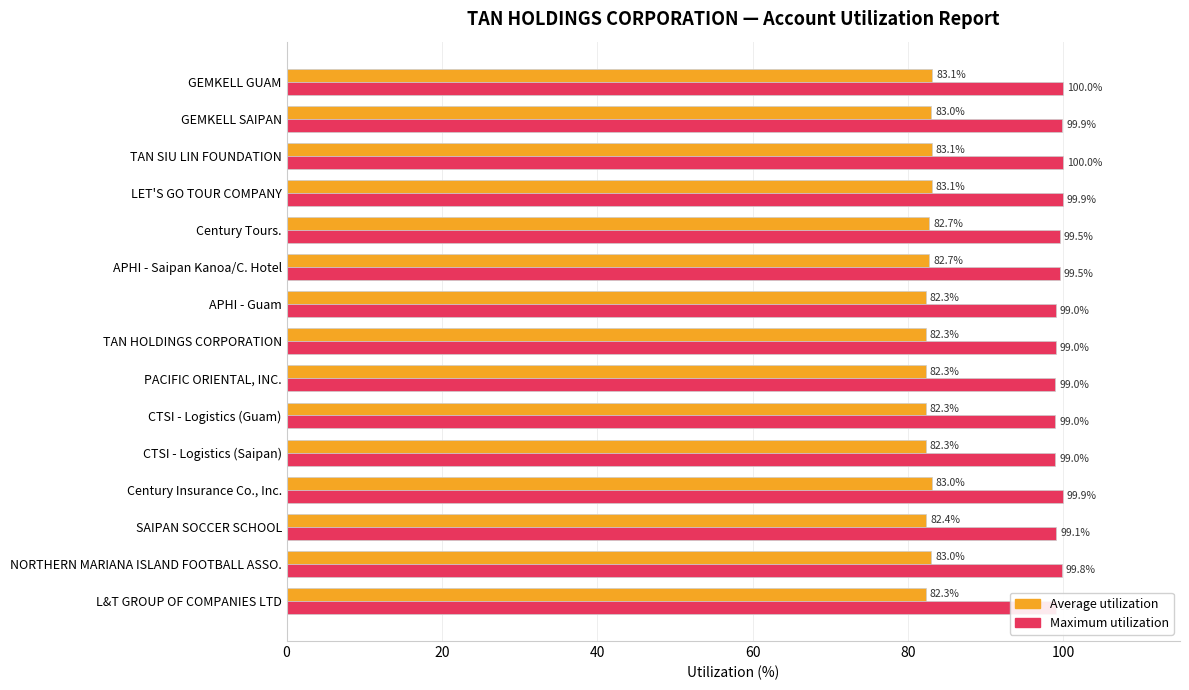

What is the difference between the Average utilization values at Century Insurance Co., Inc. and APHI - Saipan Kanoa/C. Hotel?

0.3